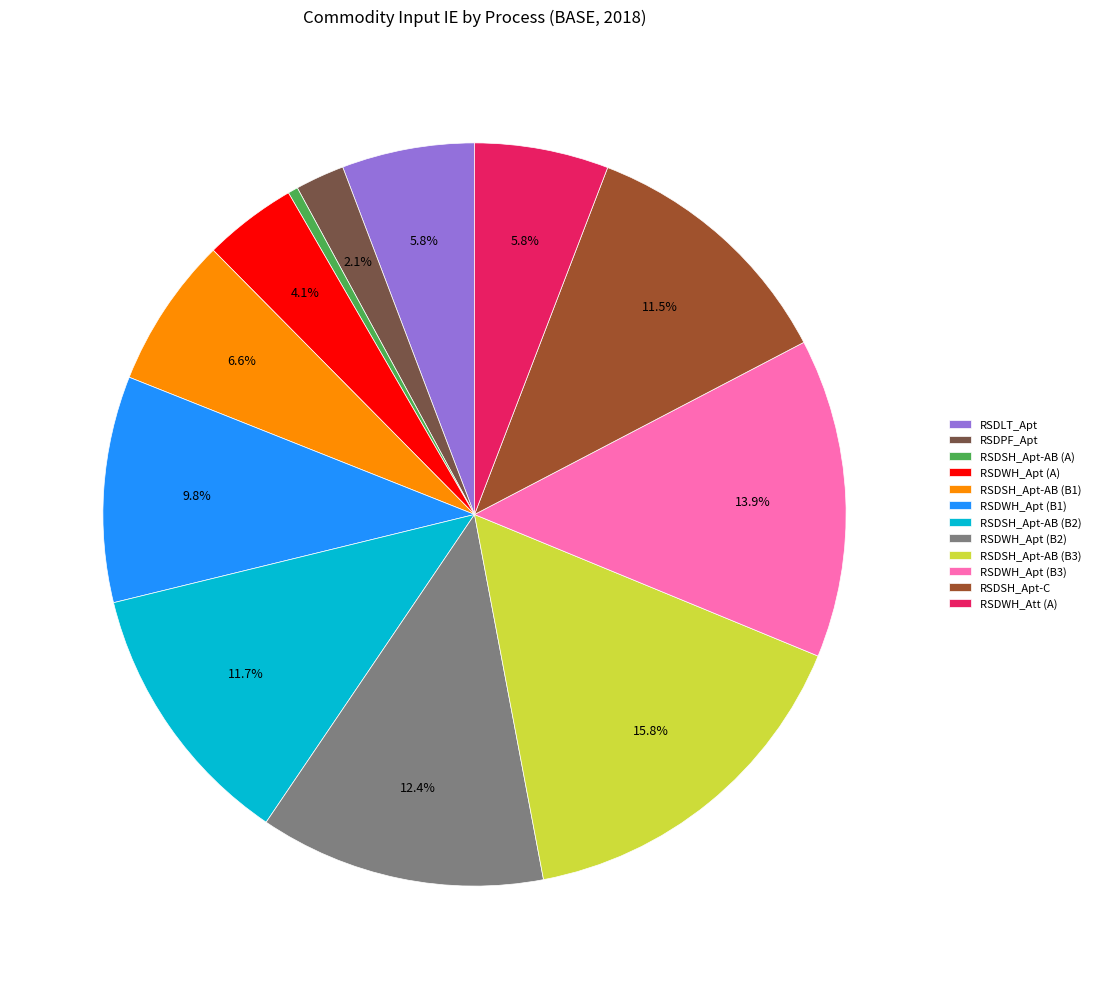

How many segments does this pie chart have?

12